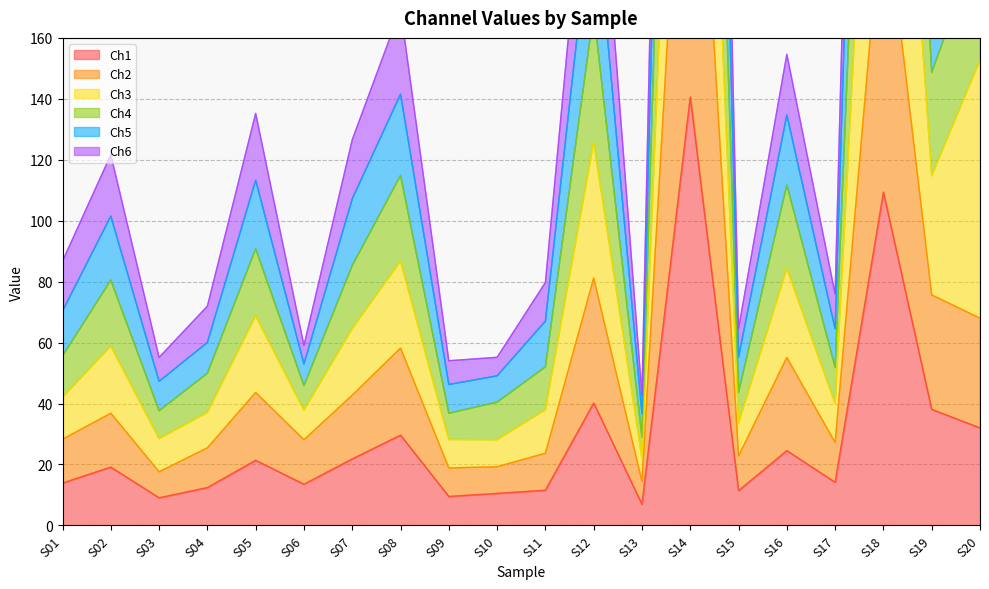

At which label does Ch1 reach its peak?

S14